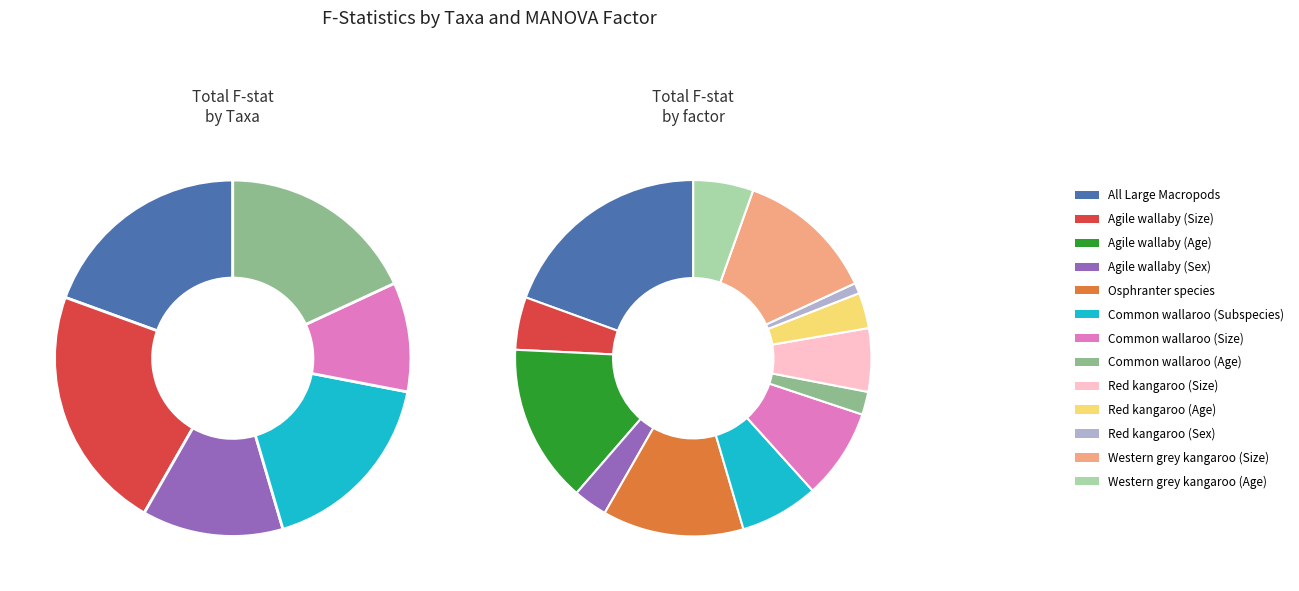

Which has a higher value, Western grey kangaroo (Age) or Red kangaroo (Size)?

Red kangaroo (Size)